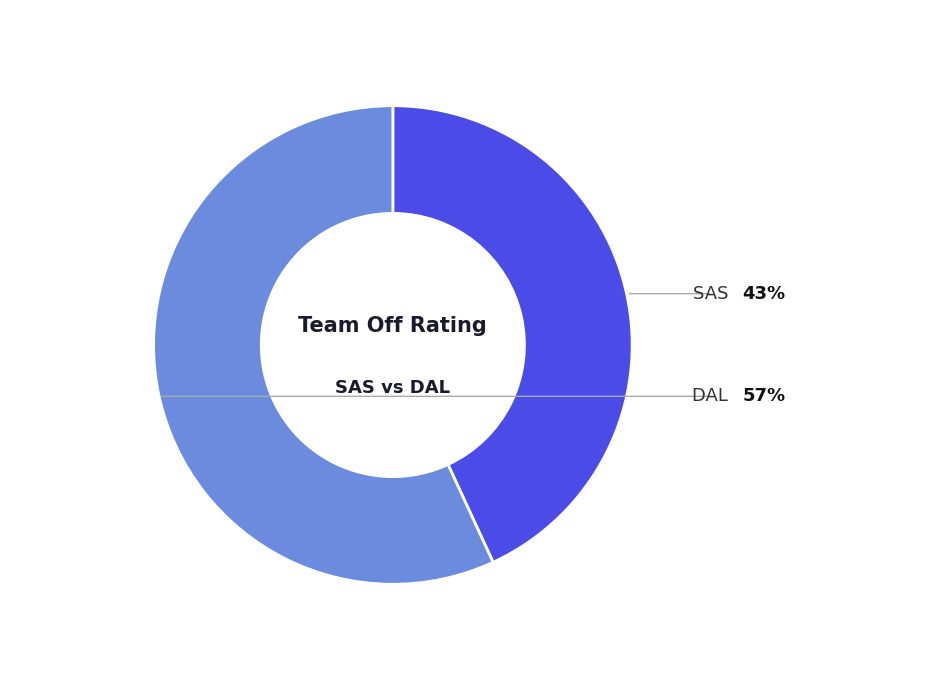

Is there any slice that represents more than half of the pie?

Yes